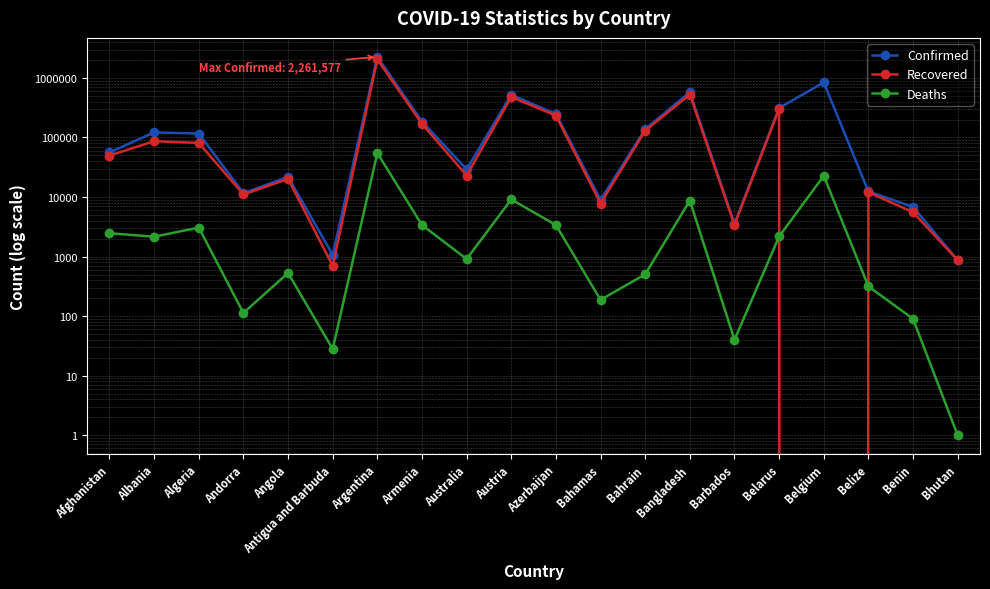

Rank the categories by Confirmed value from highest to lowest.

Argentina, Belgium, Bangladesh, Austria, Belarus, Azerbaijan, Armenia, Bahrain, Albania, Algeria, Afghanistan, Australia, Angola, Belize, Andorra, Bahamas, Benin, Barbados, Antigua and Barbuda, Bhutan